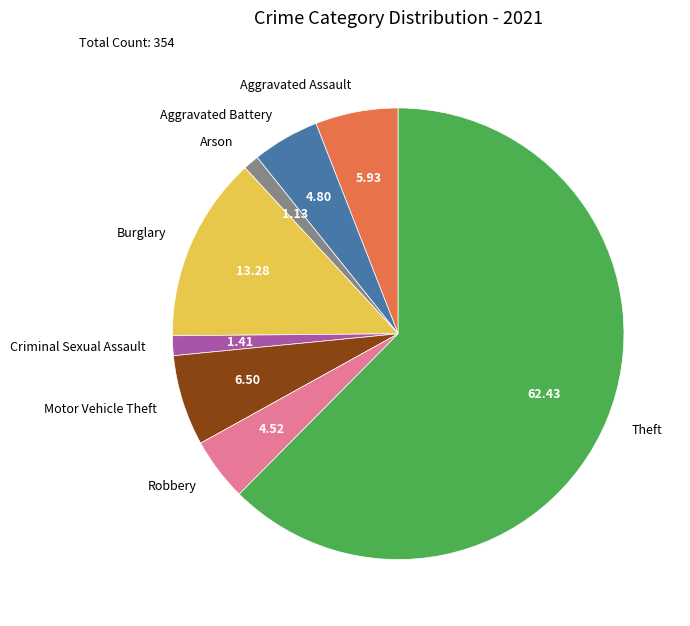

Combined, do Burglary and Arson account for over 50%?

No